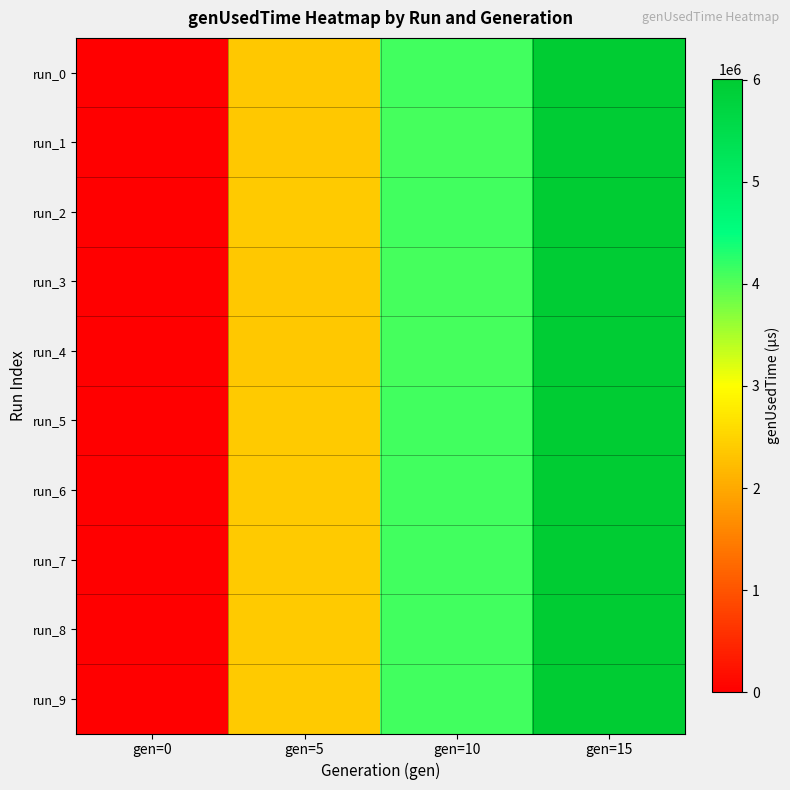

List the series in order of their peak value, highest first.

run_0, run_8, run_7, run_9, run_2, run_6, run_5, run_4, run_3, run_1